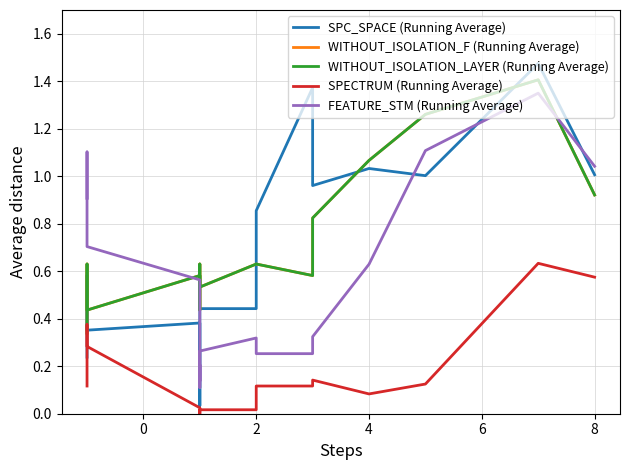

What is the highest value of the SPC_SPACE (Running Average) series?

1.5